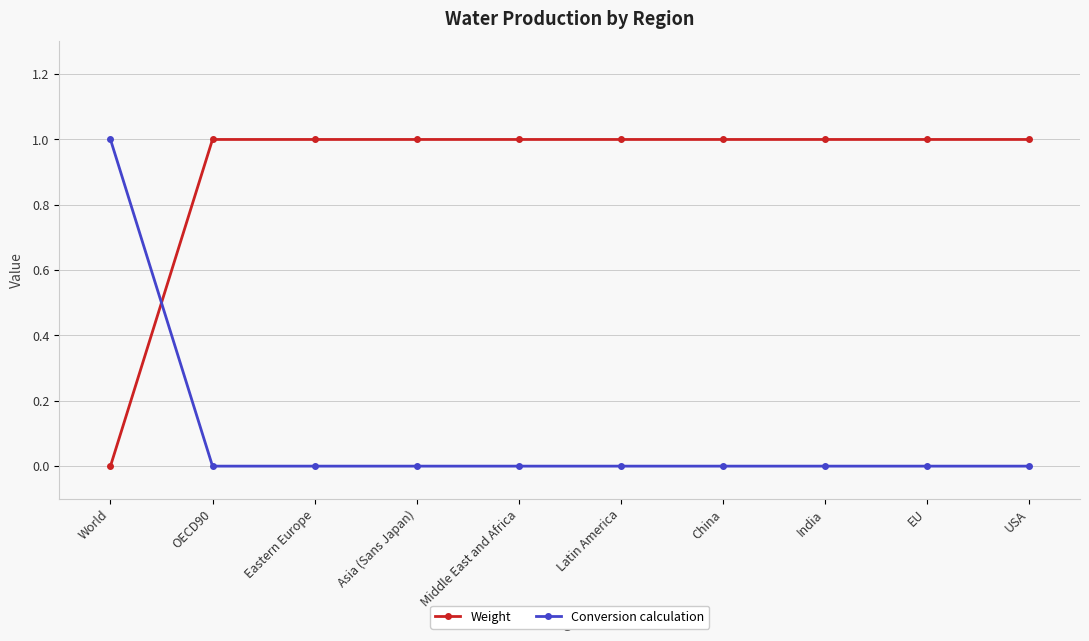

Which series has the largest total across all categories?

Weight